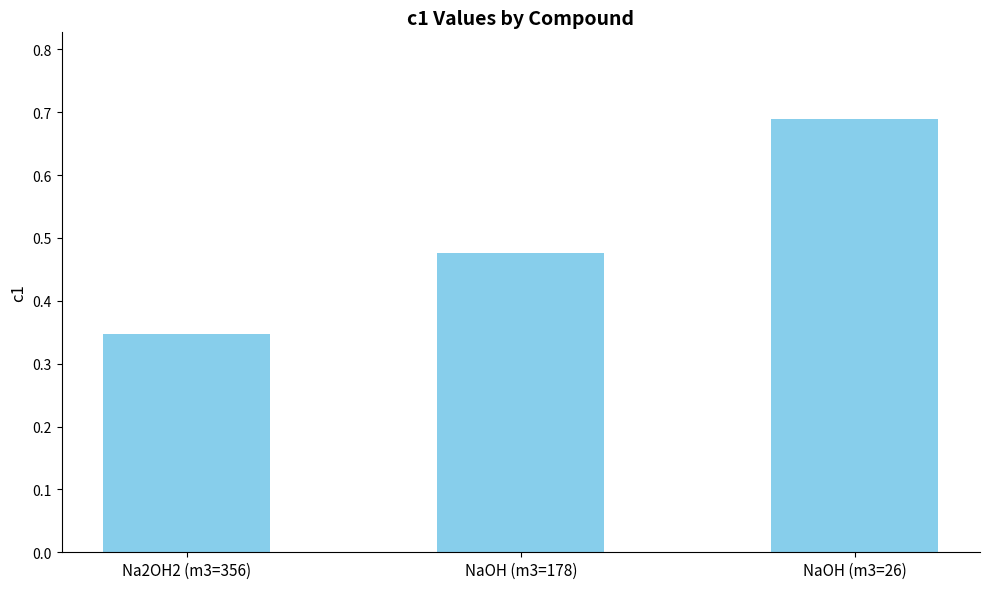

What is the difference between the values at Na2OH2 (m3=356) and NaOH (m3=178)?

0.1